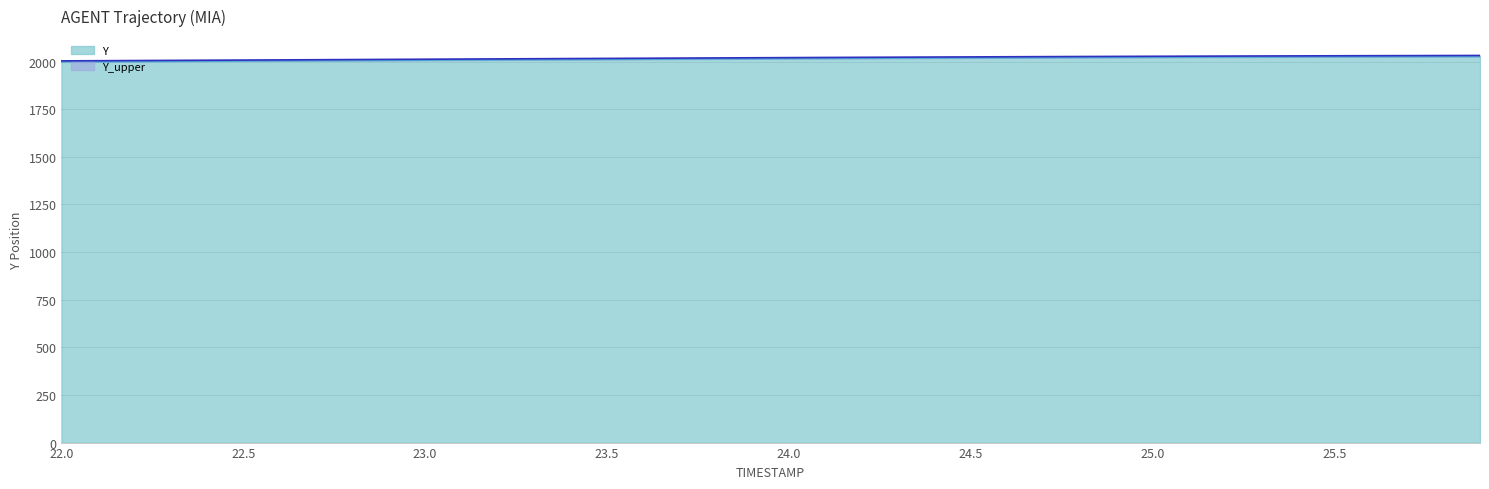

At which label does Y (line) reach its minimum?

22.0